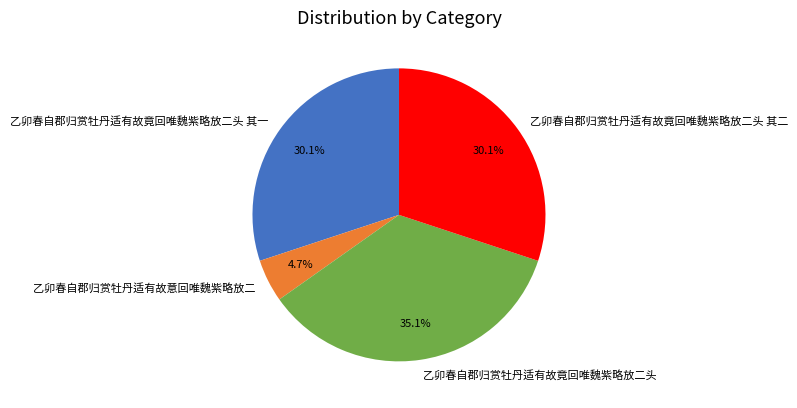

The 乙卯春自郡归赏牡丹适有故竟回唯魏紫略放二头 slice represents 41% of the pie. True or false?

False